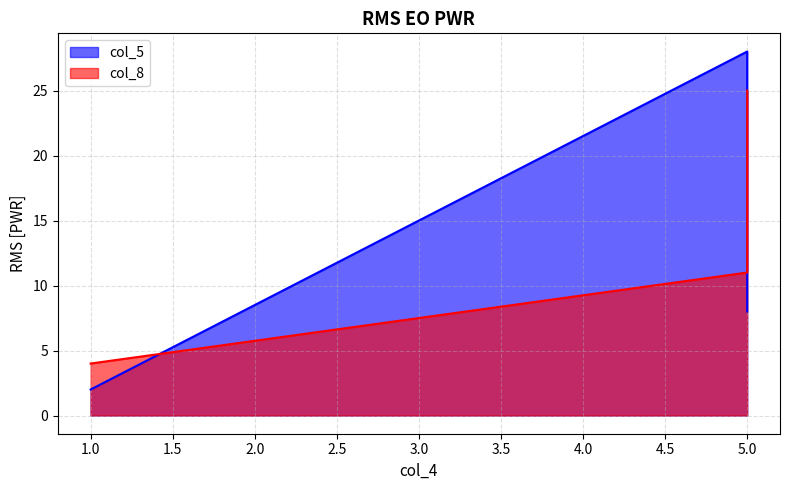

True or false: col_8 has a value of 4 at 1.

True